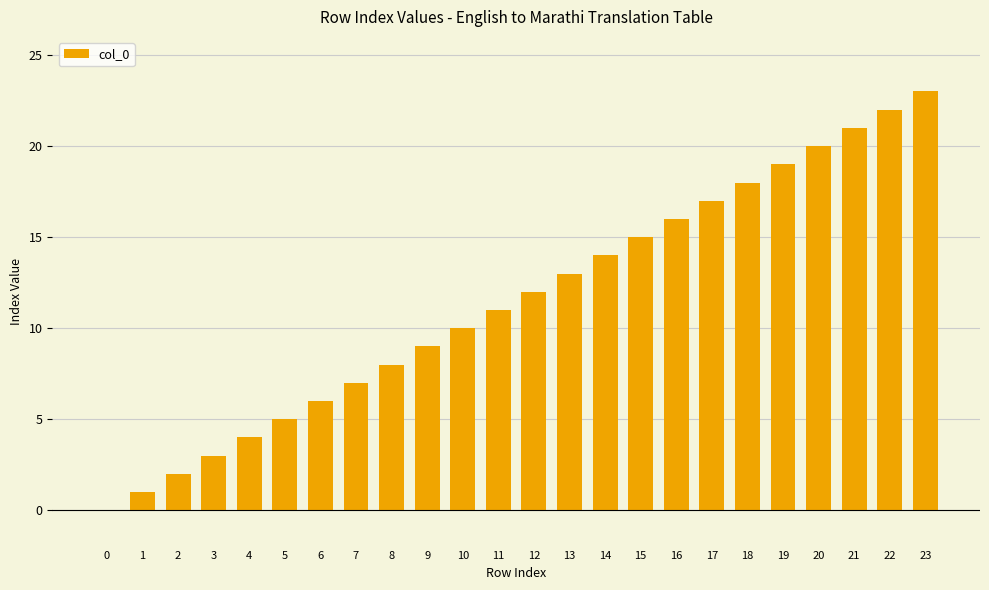

Reading left to right, list all the values displayed in this chart.

0	1	2	3	4	5	6	7	8	9	10	11	12	13	14	15	16	17	18	19	20	21	22	23